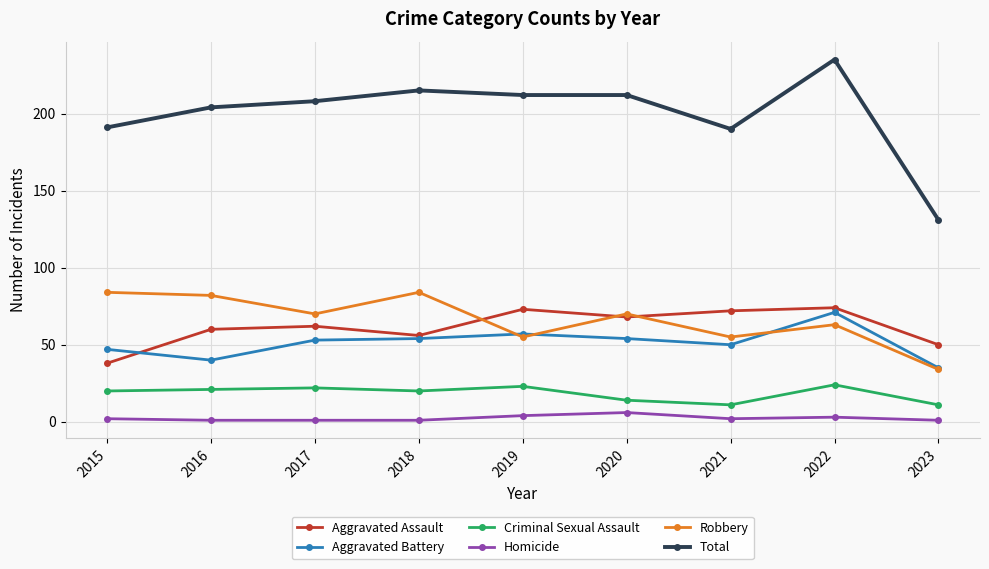

At which label does Total reach its peak?

2022